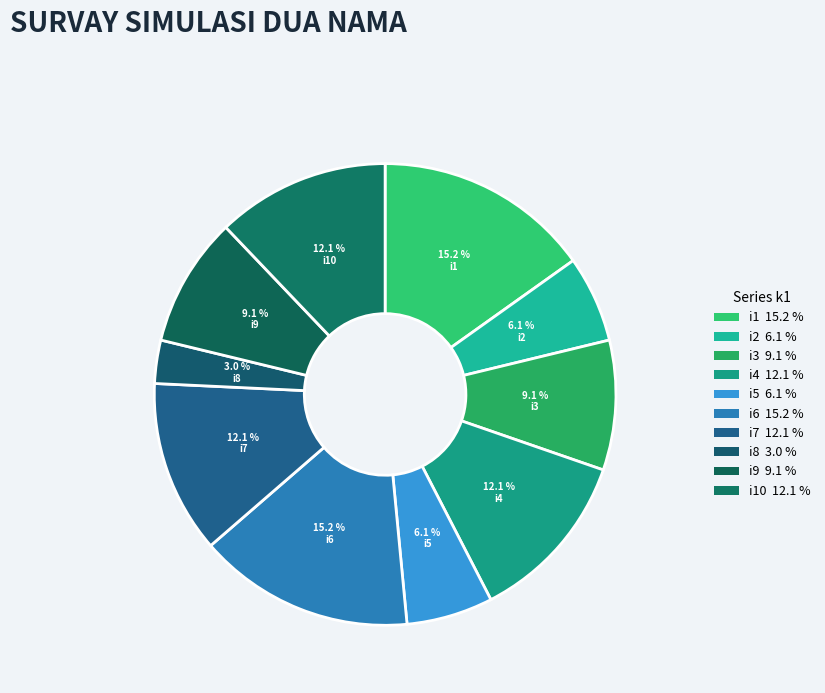

To the nearest percent, what is the combined percentage of i9 and i4?

21%